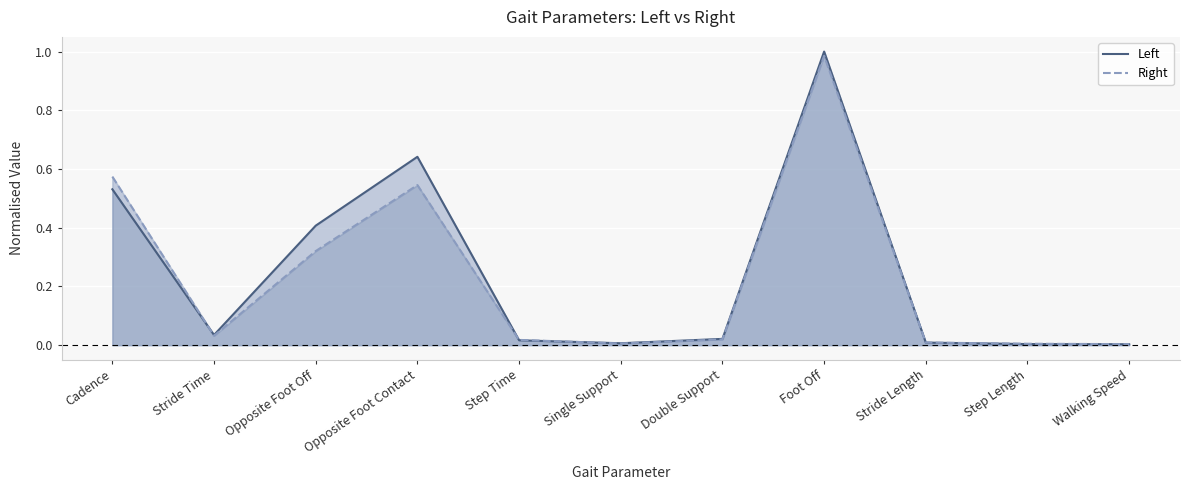

Rank the series at Cadence from lowest to highest value.

Left, Right